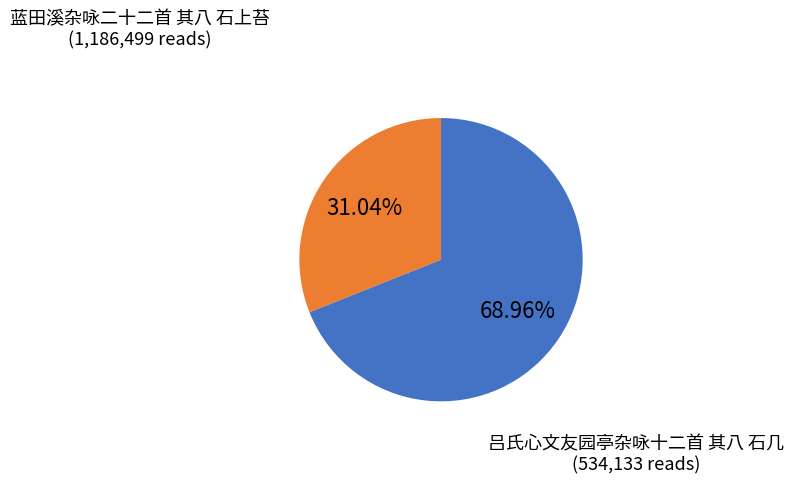

Is there any slice that represents more than half of the pie?

Yes